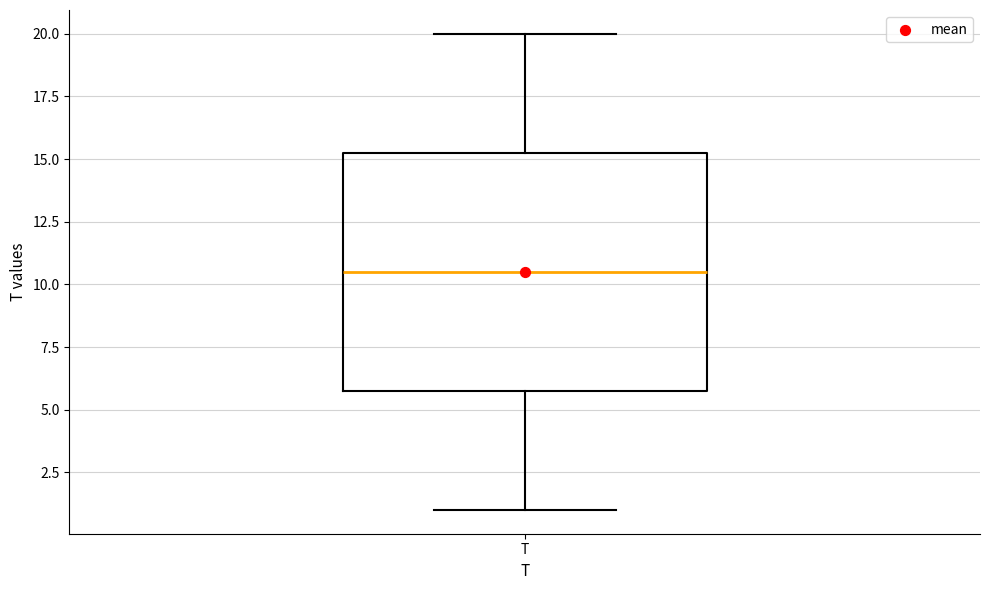

Where is the lower edge of the box for T on the y-axis? The values are not printed on the chart, so give them approximately, as read against the axis.

6.0